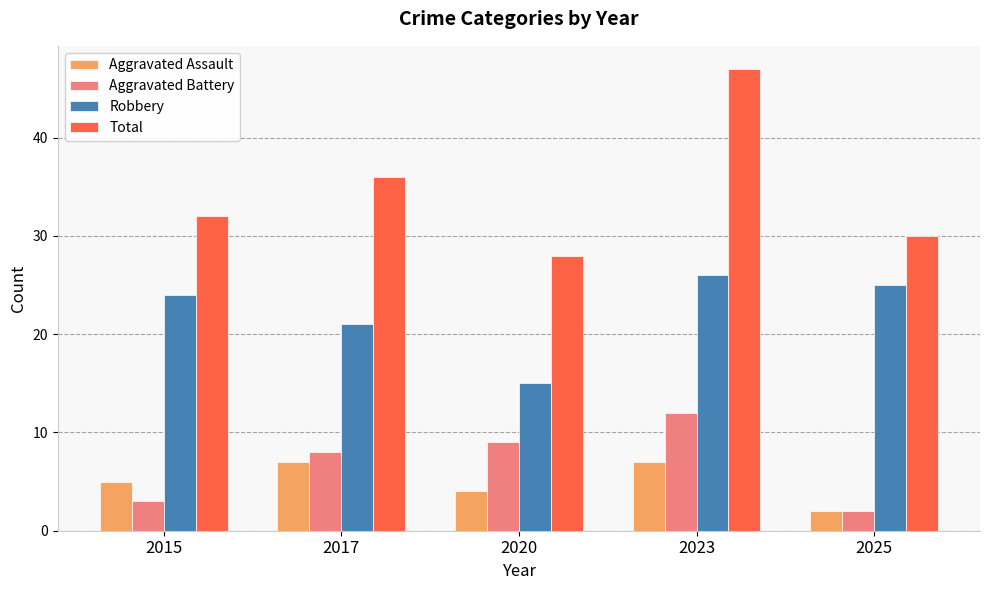

What is the total value across all series at 2025?

59